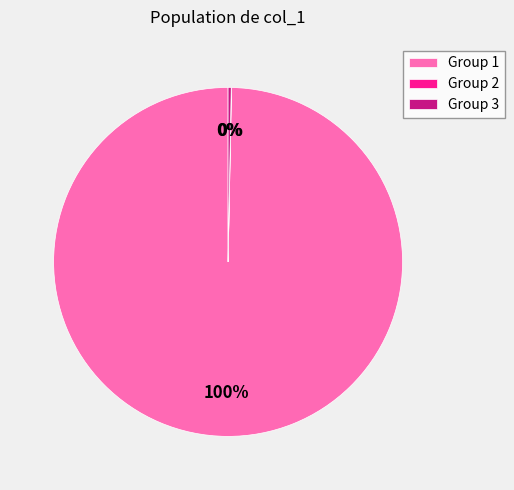

Is there a majority slice in this chart?

Yes